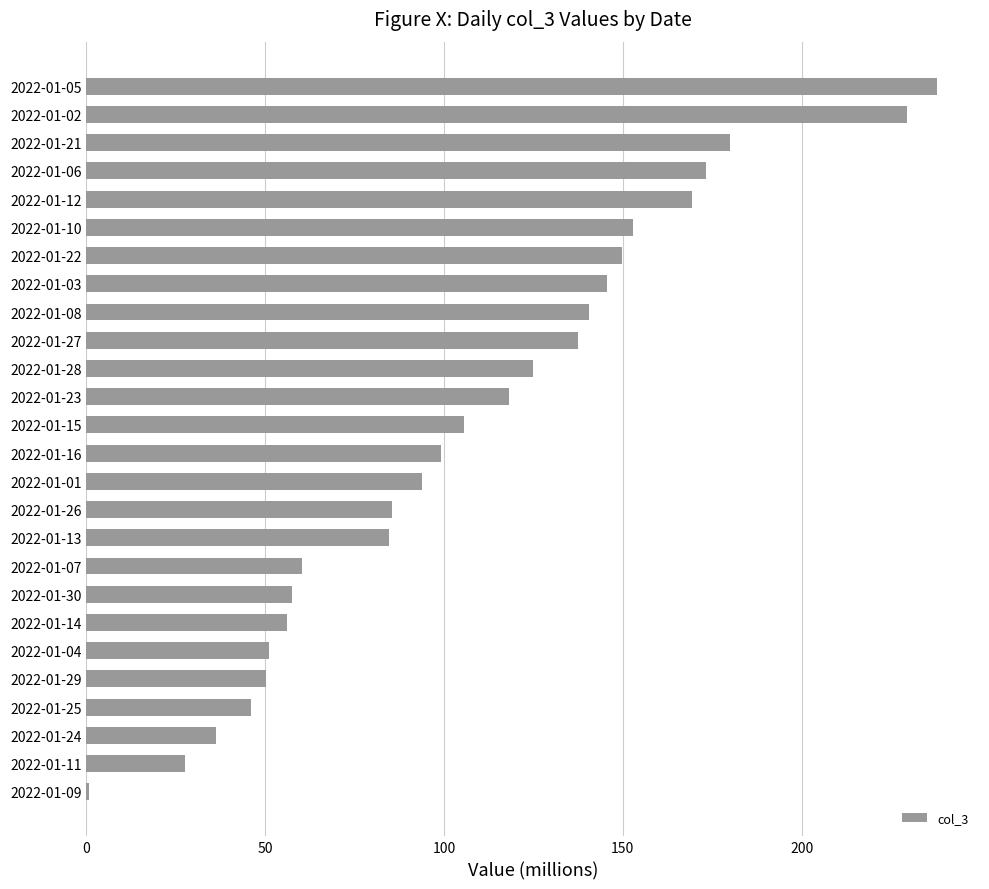

What is the change in value from 2022-01-26 to 2022-01-11?

-58.0